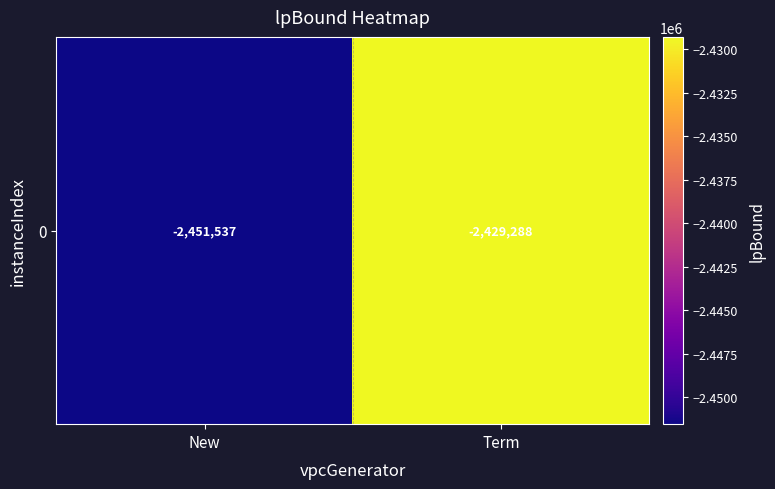

The chart shows a value of -2451537.3 at New. True or false?

True